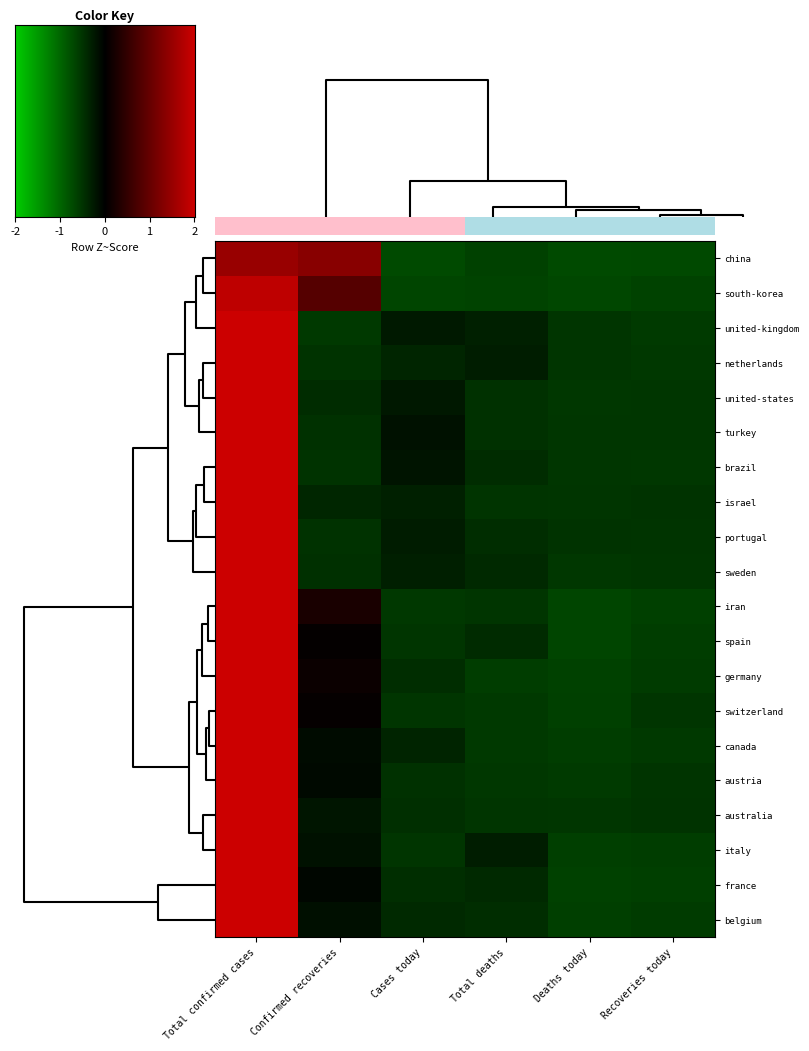

How many negative values does the sweden series have?

5